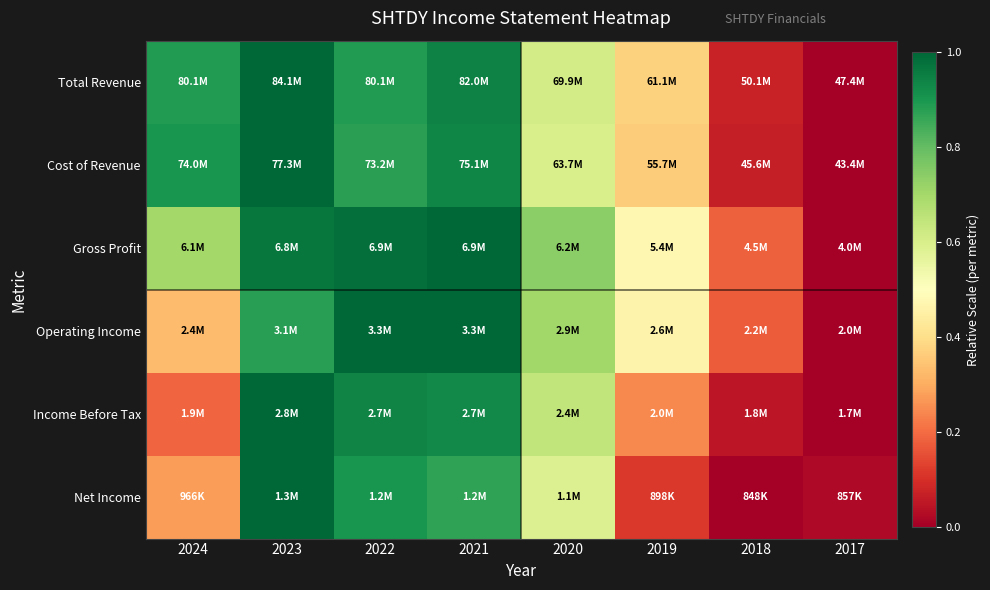

At how many categories does at least one series exceed 0?

8